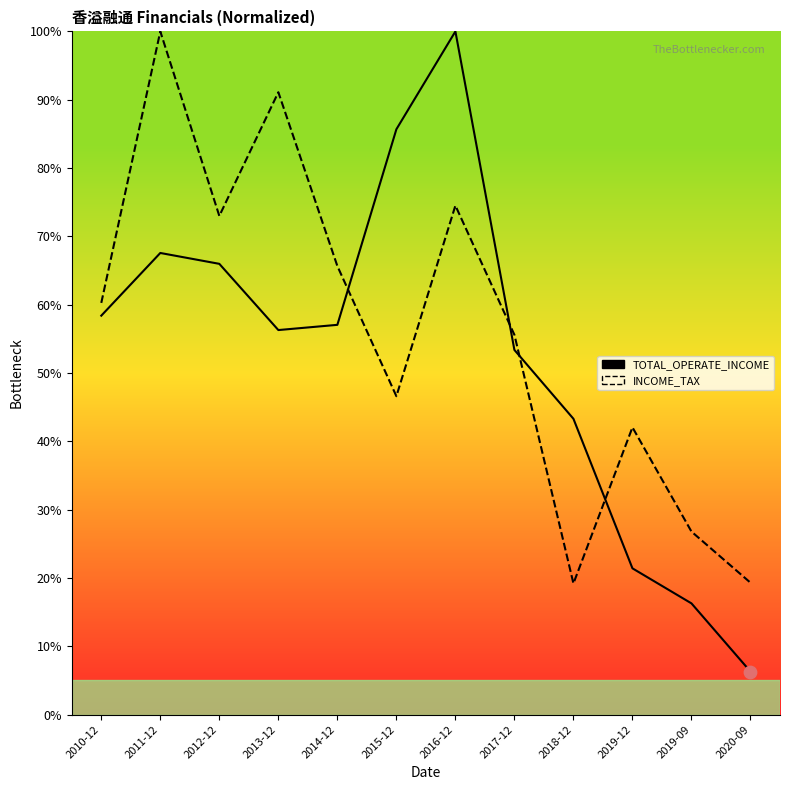

At how many categories does at least one series exceed 74?

4